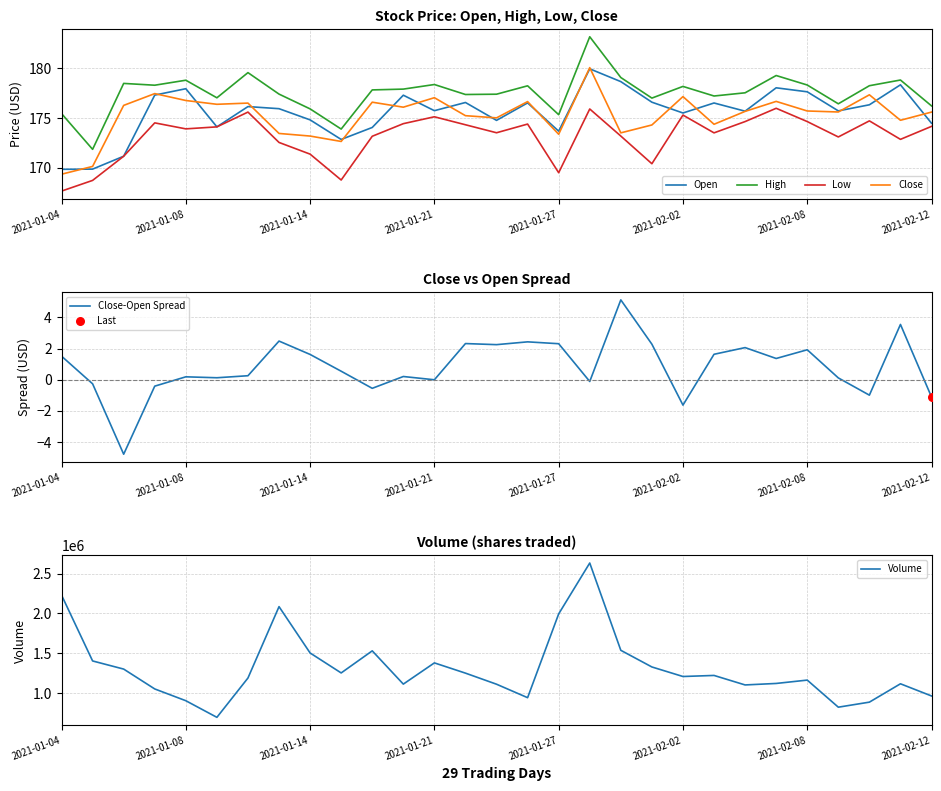

At which category is the sum across all series the highest?

17